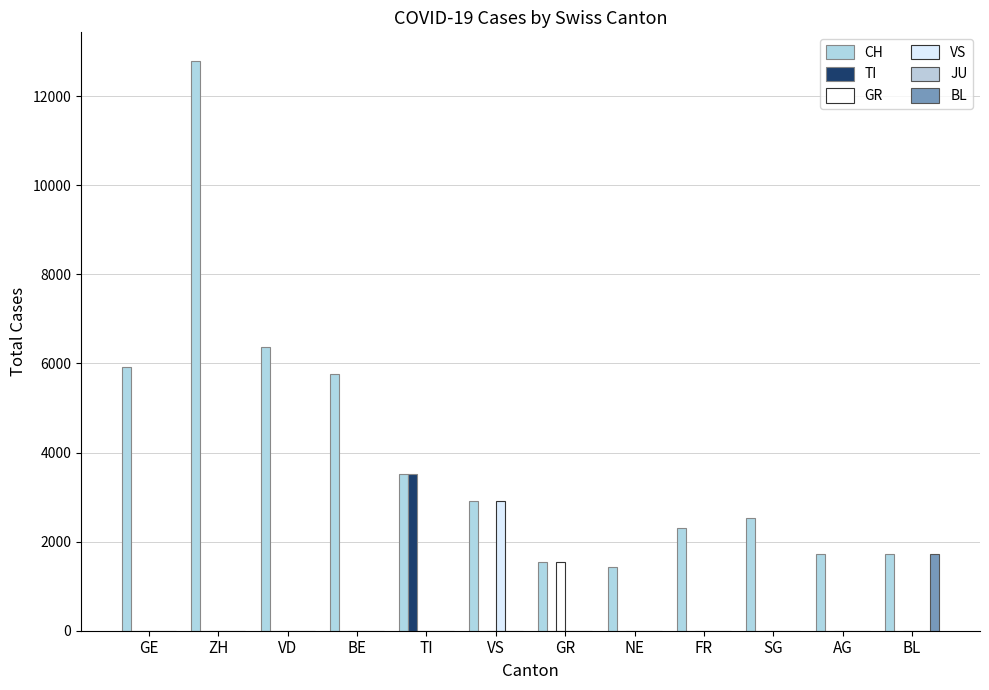

Are the bars horizontal?

No